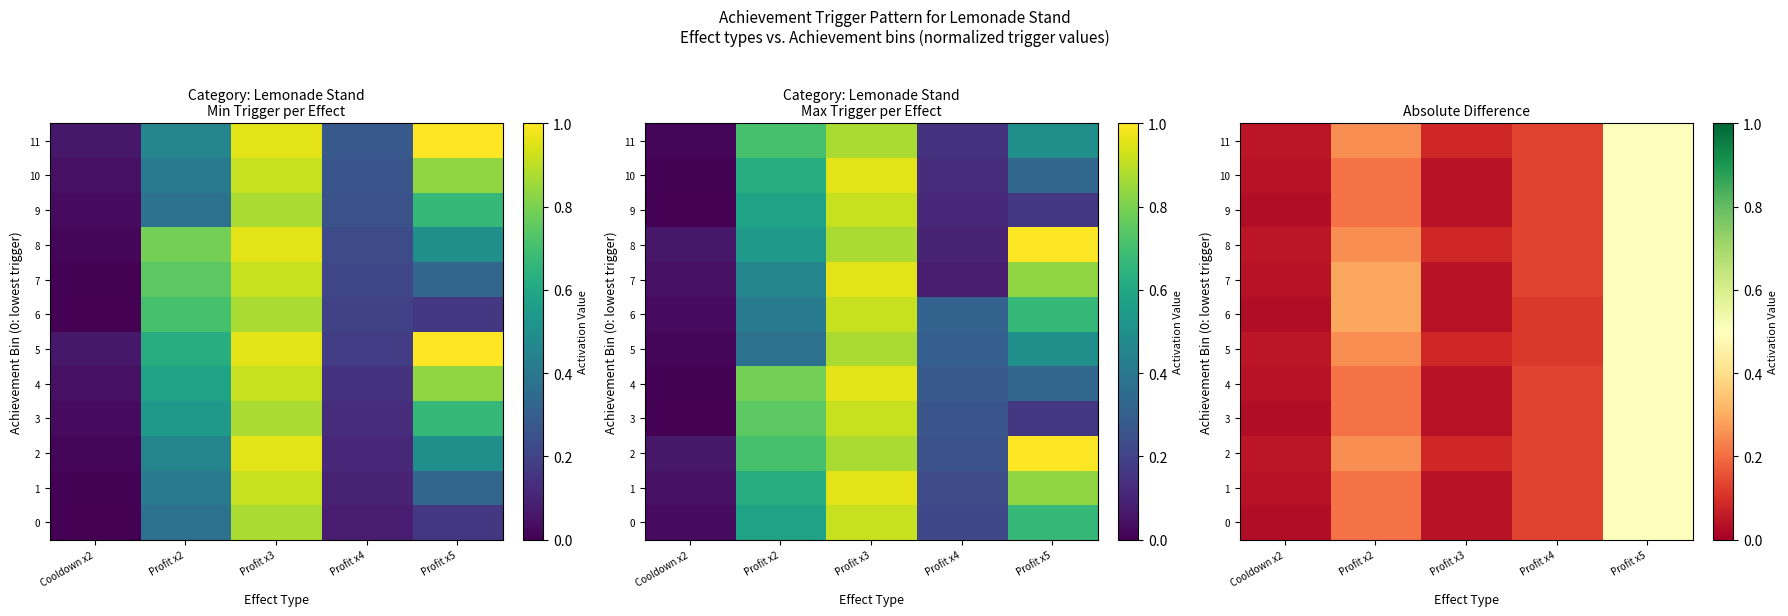

At which category is the sum across all series the highest?

Profit x5